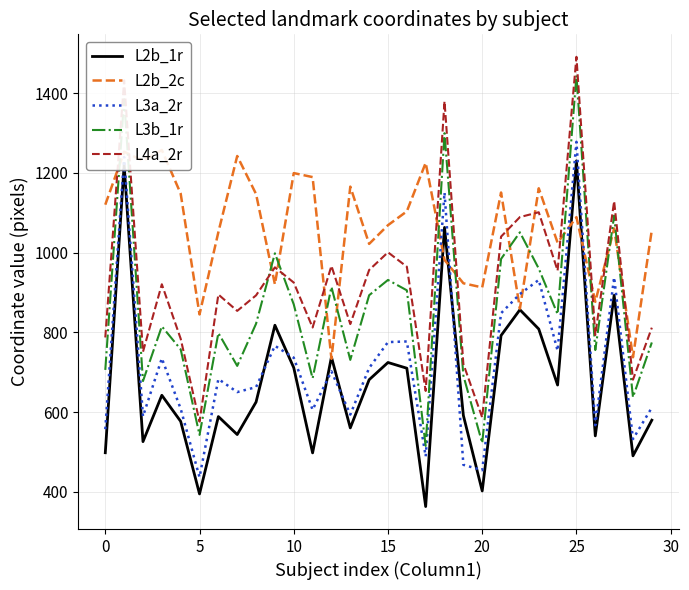

How many categories are shown in the chart?

30